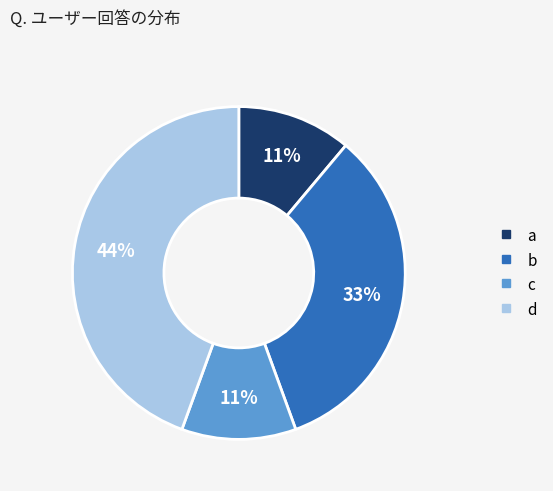

Is d the majority of the pie?

No